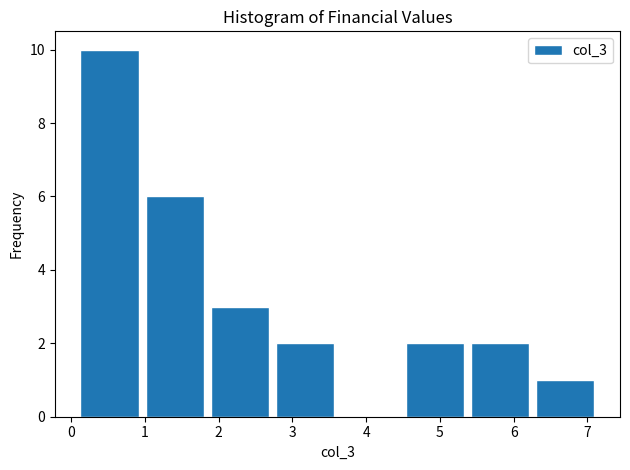

Reading left to right, transcribe this chart: for each bar, give the range it covers on the x-axis and its height. Neither the bar edges nor the heights are printed on the chart, so give them approximately, as read against the axes.

0.1 to 1.0: 10
1.0 to 1.8: 6
1.8 to 2.7: 3
2.7 to 3.6: 2
3.6 to 4.5: 0
4.5 to 5.4: 2
5.4 to 6.3: 2
6.3 to 7.1: 1